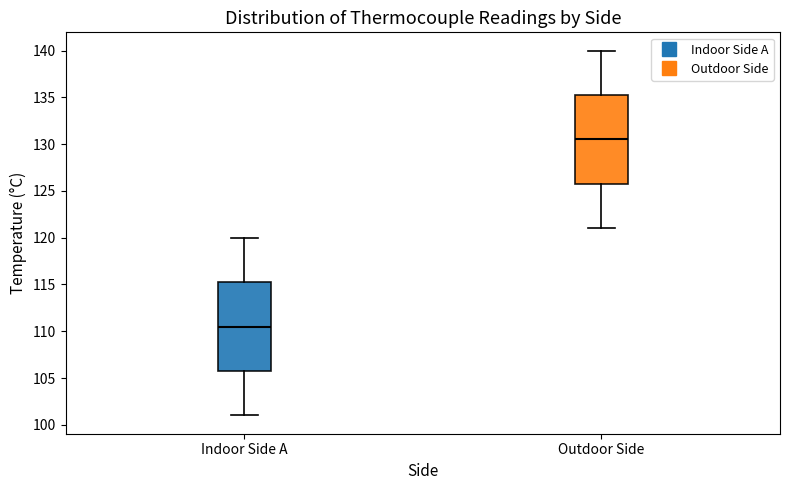

Where is the upper edge of the box for Outdoor Side on the y-axis? The values are not printed on the chart, so give them approximately, as read against the axis.

135.5